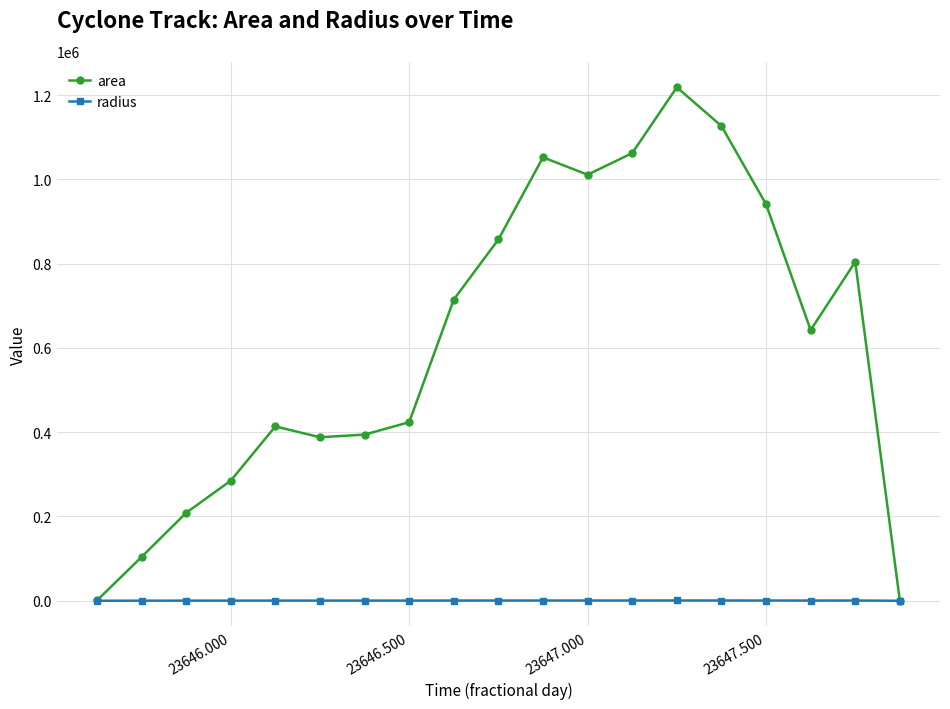

What are all the series names shown in the legend?

area, radius